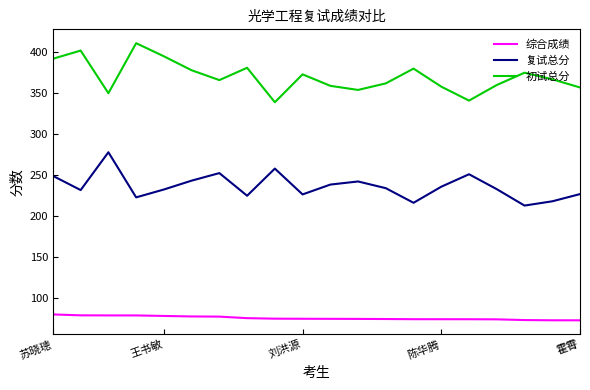

What are all the series names shown in the legend?

综合成绩, 复试总分, 初试总分